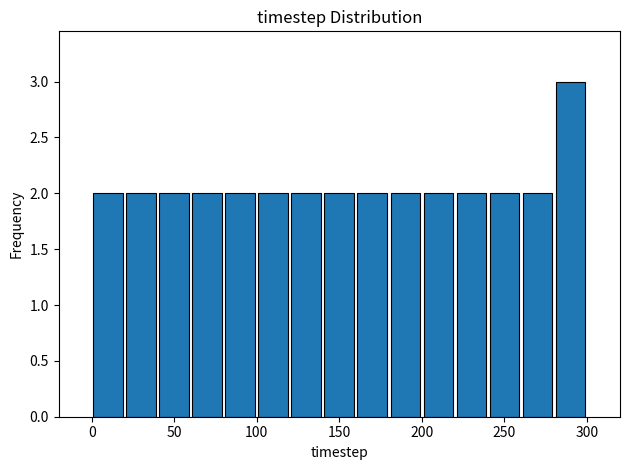

Reading left to right, transcribe this chart: for each bar, give the range it covers on the x-axis and its height. The values are not printed on the chart, so give them approximately, as read against the axis.

0 to 20: 2
20 to 40: 2
40 to 60: 2
60 to 80: 2
80 to 100: 2
100 to 120: 2
120 to 140: 2
140 to 160: 2
160 to 180: 2
180 to 200: 2
200 to 220: 2
220 to 240: 2
240 to 260: 2
260 to 280: 2
280 to 300: 3